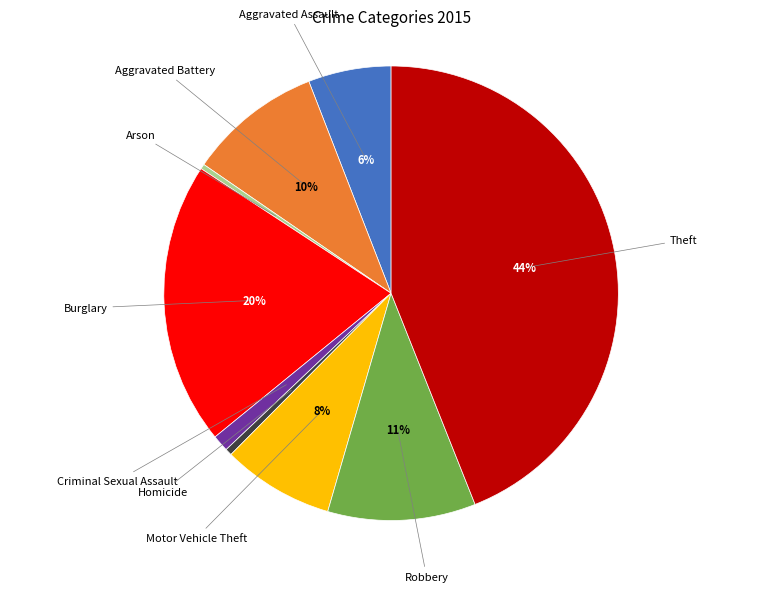

Does any single category account for the majority?

No